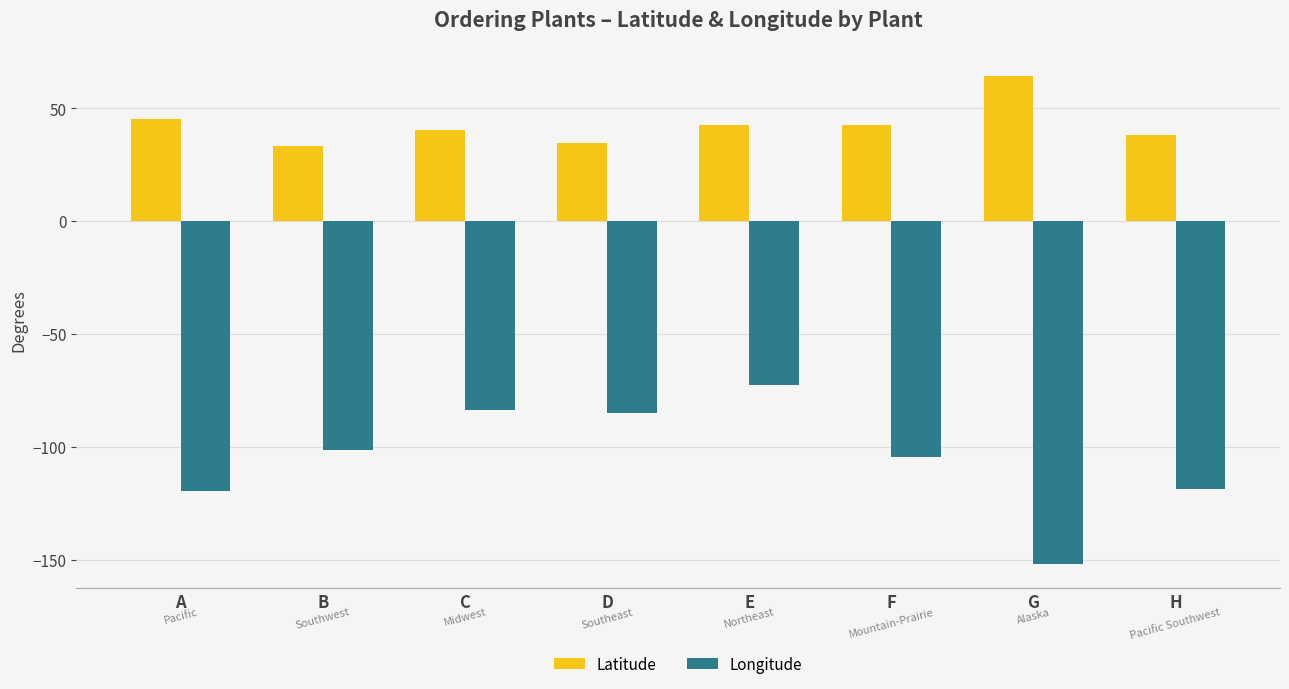

How many bars are there in each group?

2